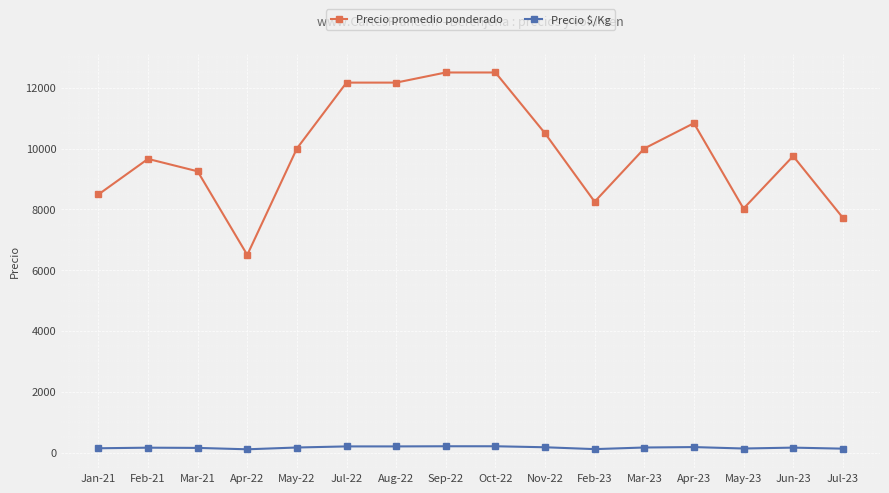

What is the value of the Precio promedio ponderado point at the 9th from the left?

12500